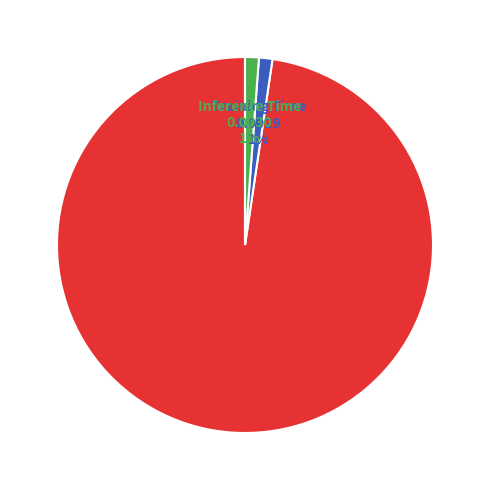

Is the sum of Training Time and Inference Time greater than half?

No